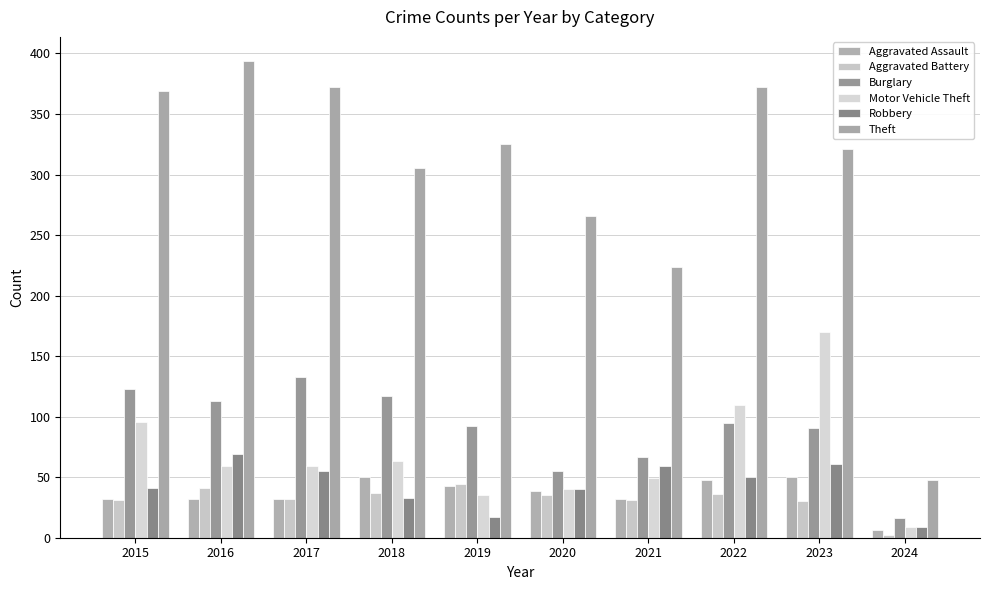

What is the difference between the second highest and second lowest values in the Robbery series?

44